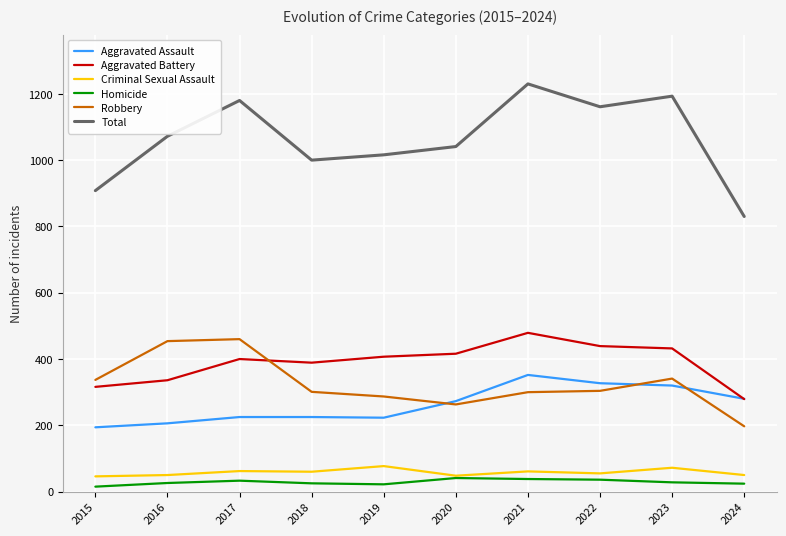

What is the average value of the Aggravated Battery series?

389